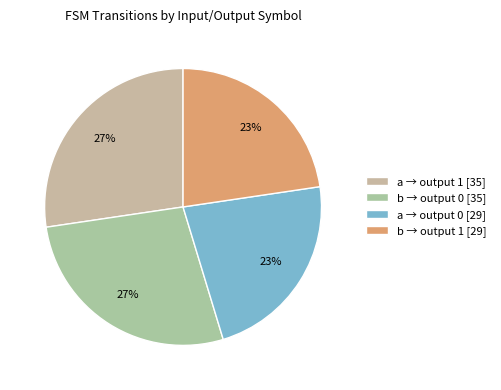

Count the number of slices in the pie.

4